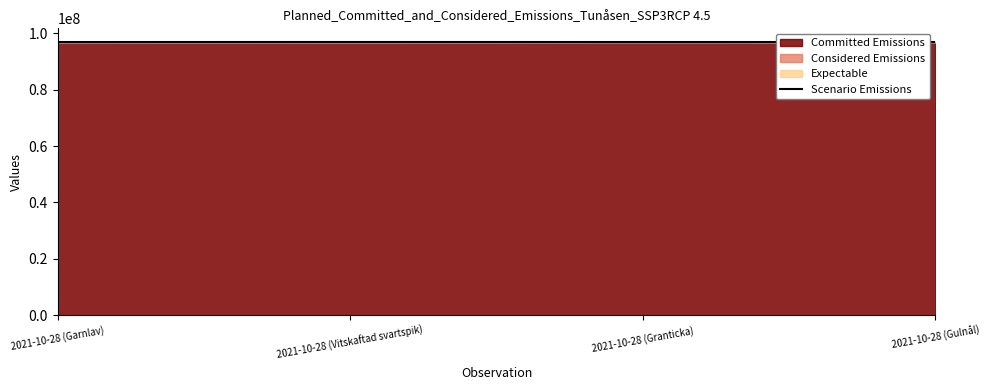

Reading left to right, what are all the values shown in this chart?

96964717.4	96976397.0	96968433.7	96968433.7